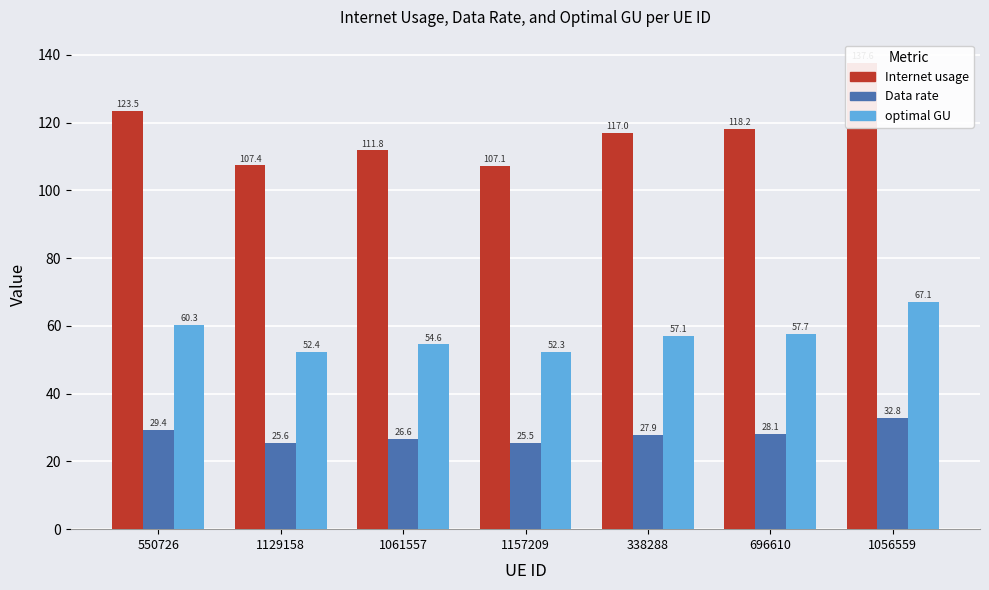

Is the value of Internet usage at 1056559 greater than the value of optimal GU at 1061557?

Yes